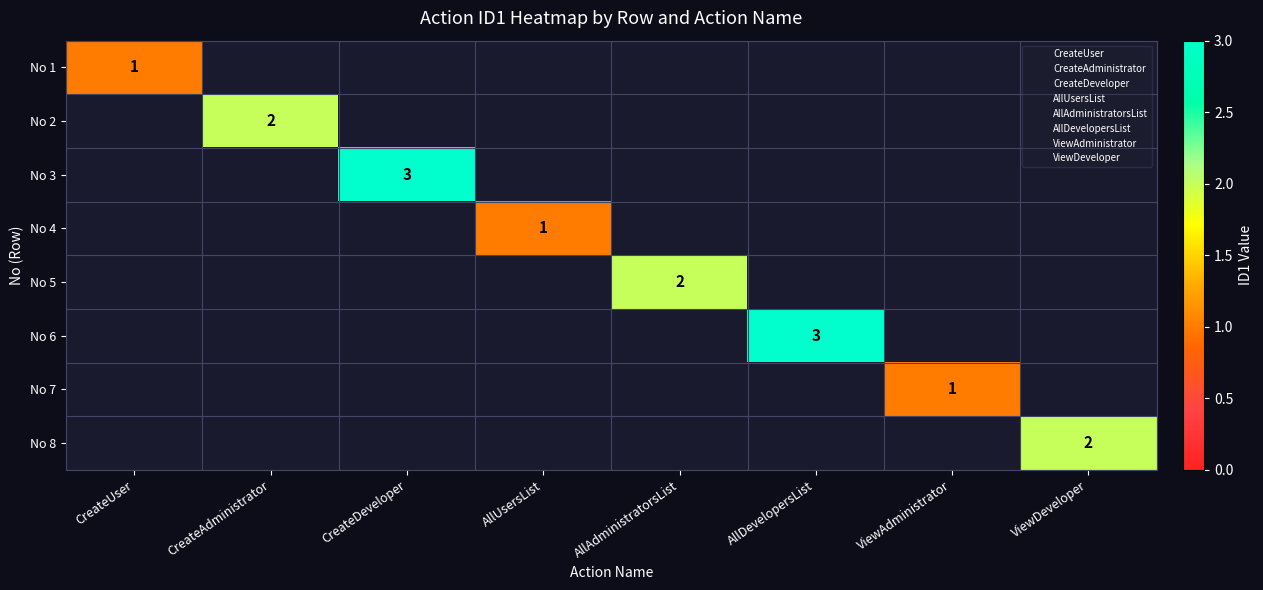

Is it true that No 1 equals 1 at CreateUser?

True